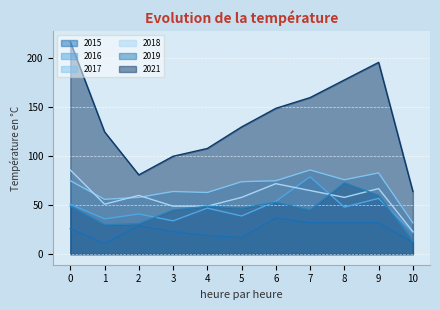

What is the minimum value shown in the chart?

11